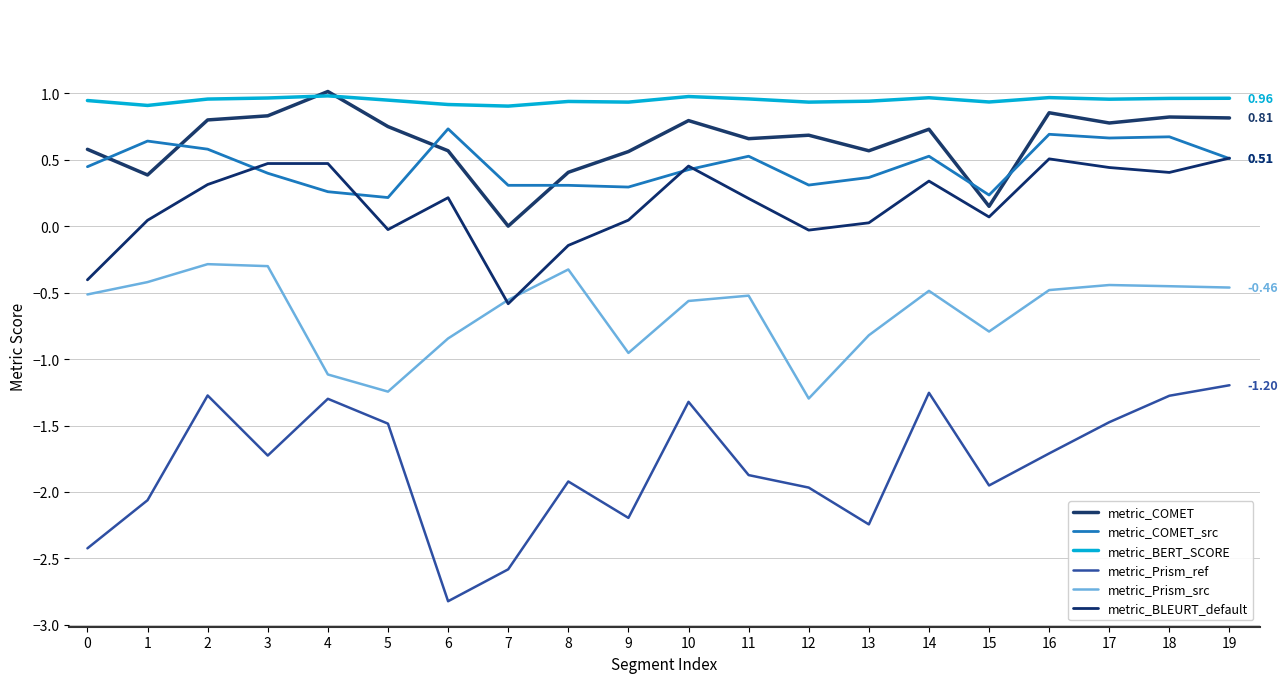

At how many categories does at least one series exceed 0?

20